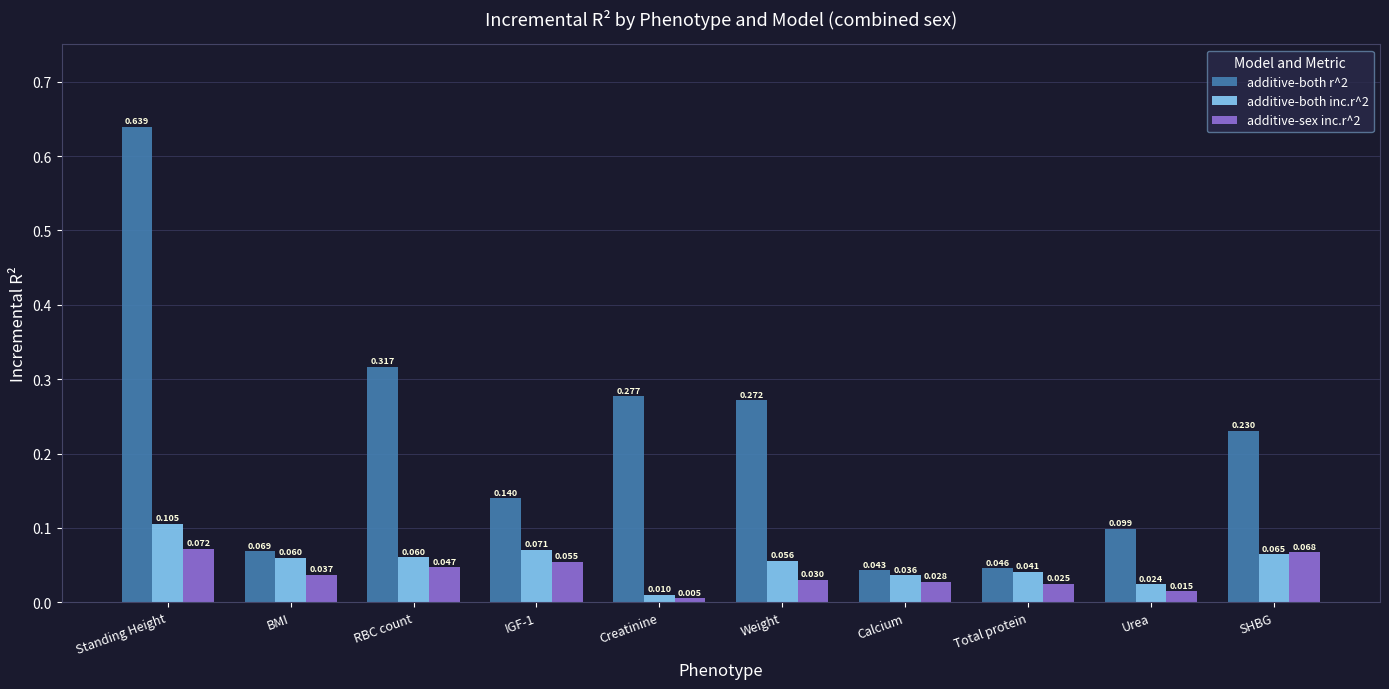

What is the label of the 7th bar from the right?

IGF-1